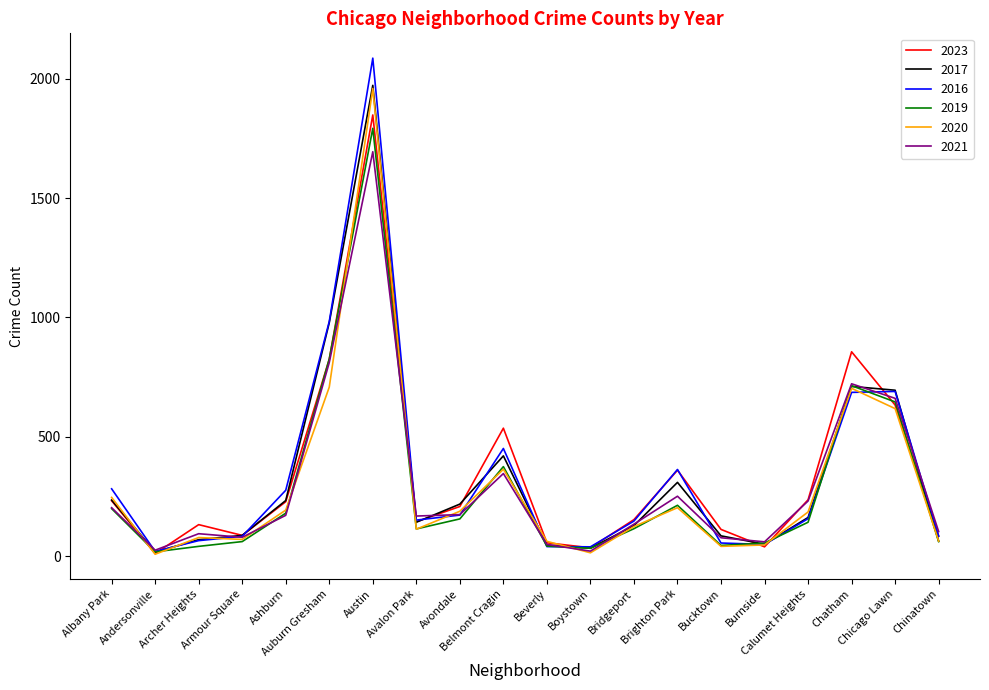

Which series has the largest range (max minus min)?

2016